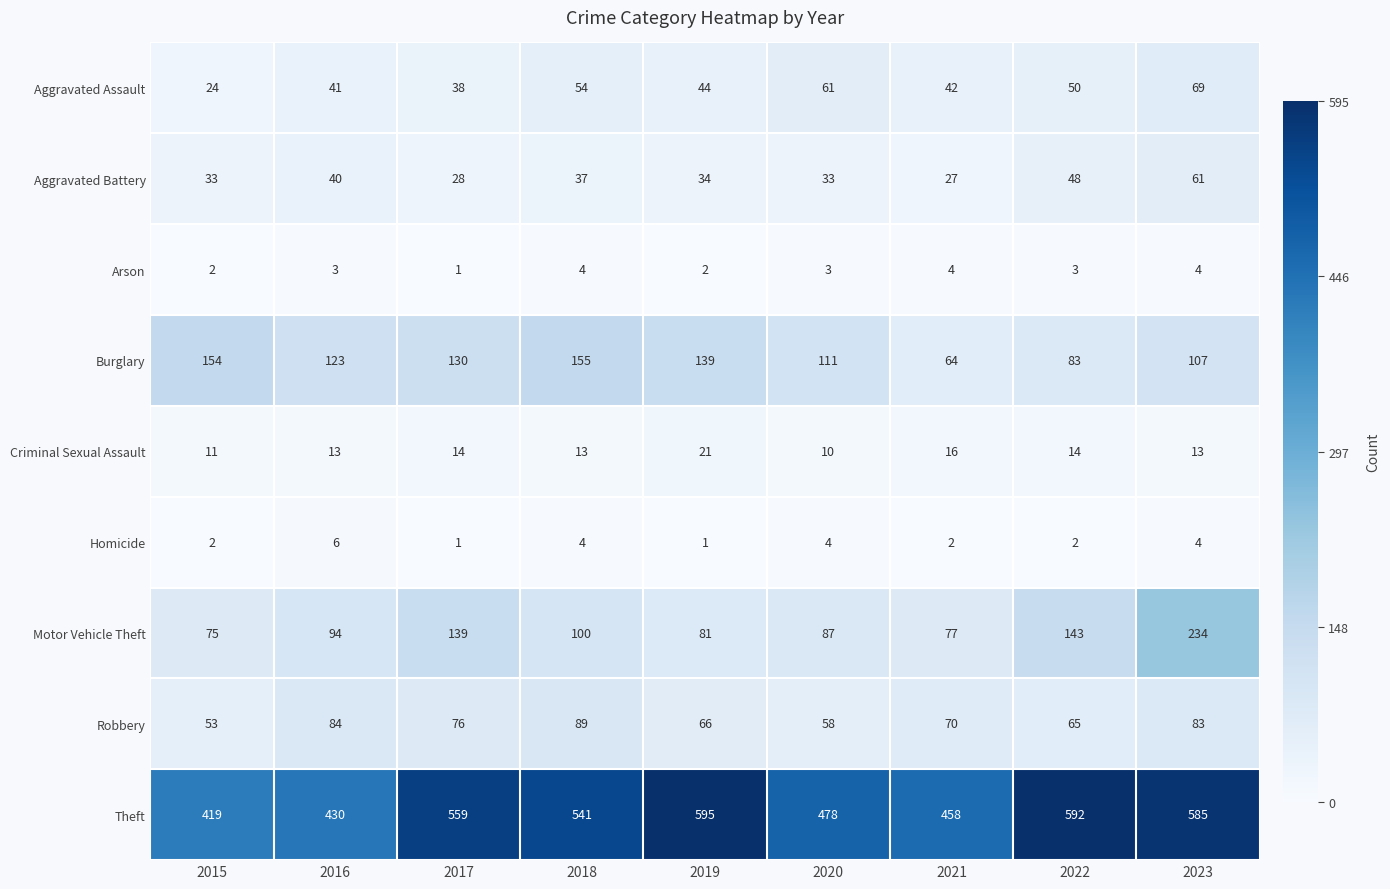

What is the average value of the Motor Vehicle Theft series?

114